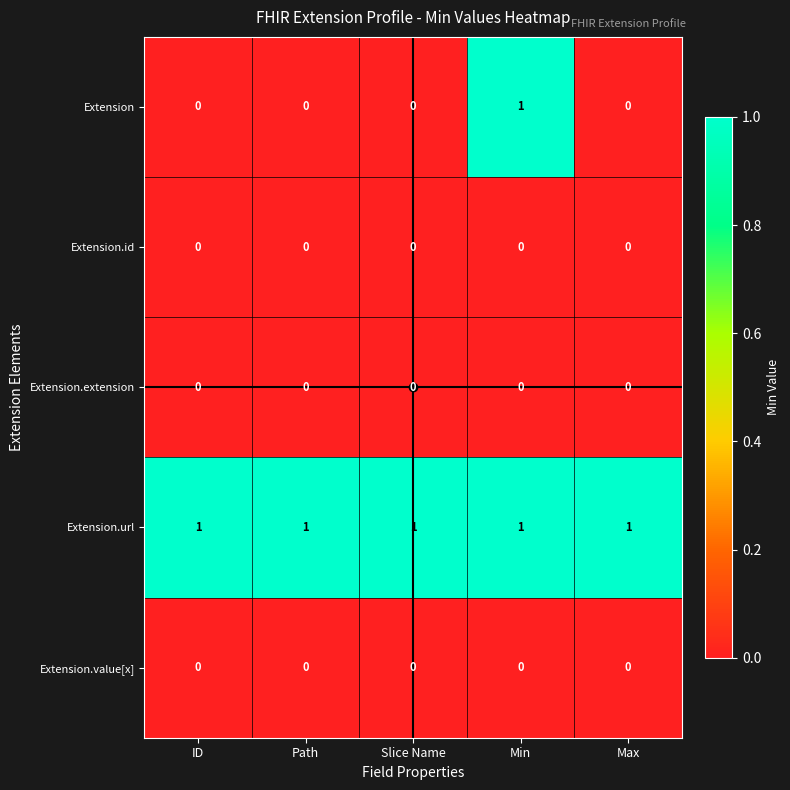

Is it true that Extension.value[x] equals 0 at Path?

True